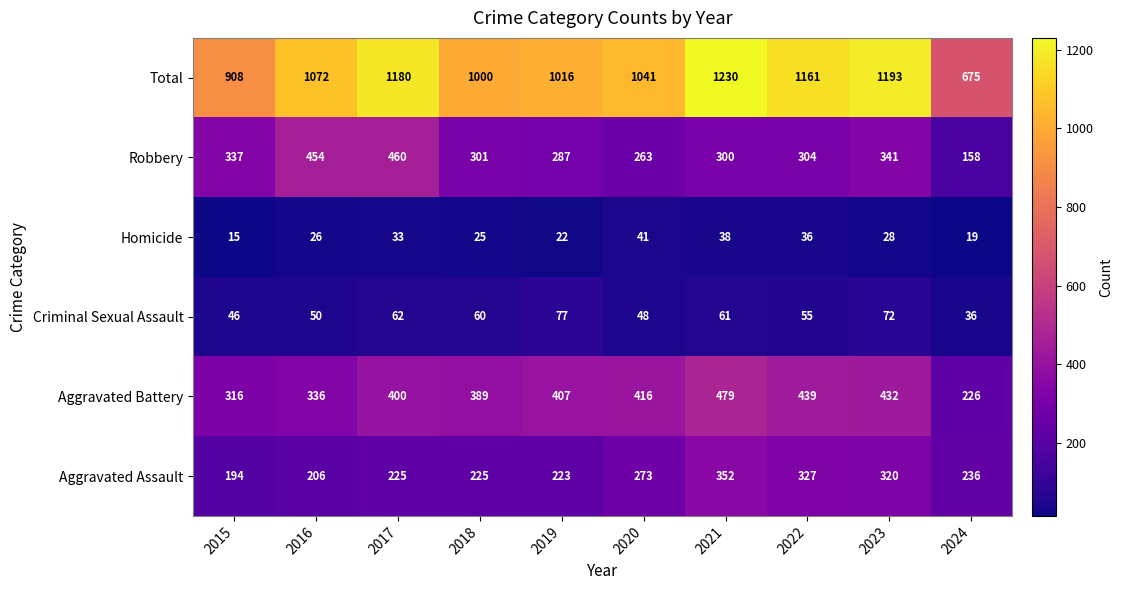

Rank the series at 2023 from highest to lowest value.

Total, Aggravated Battery, Robbery, Aggravated Assault, Criminal Sexual Assault, Homicide